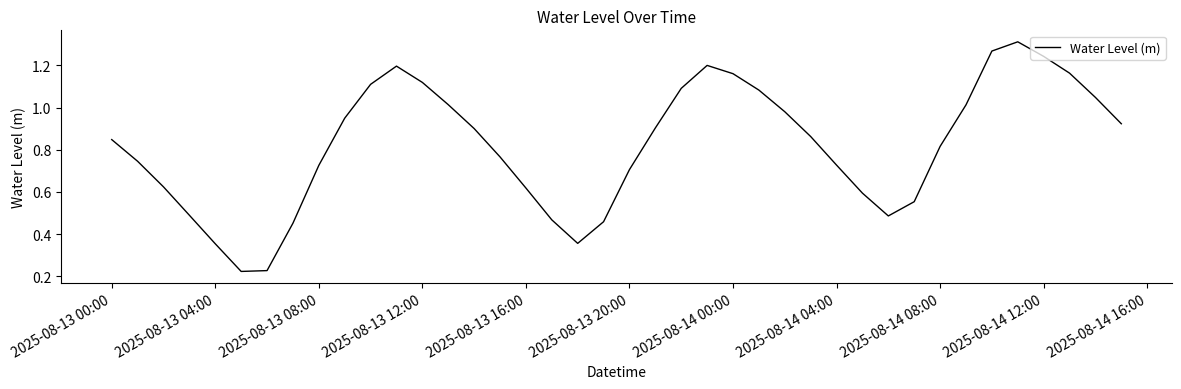

Is this an area chart (filled region under the line)?

No